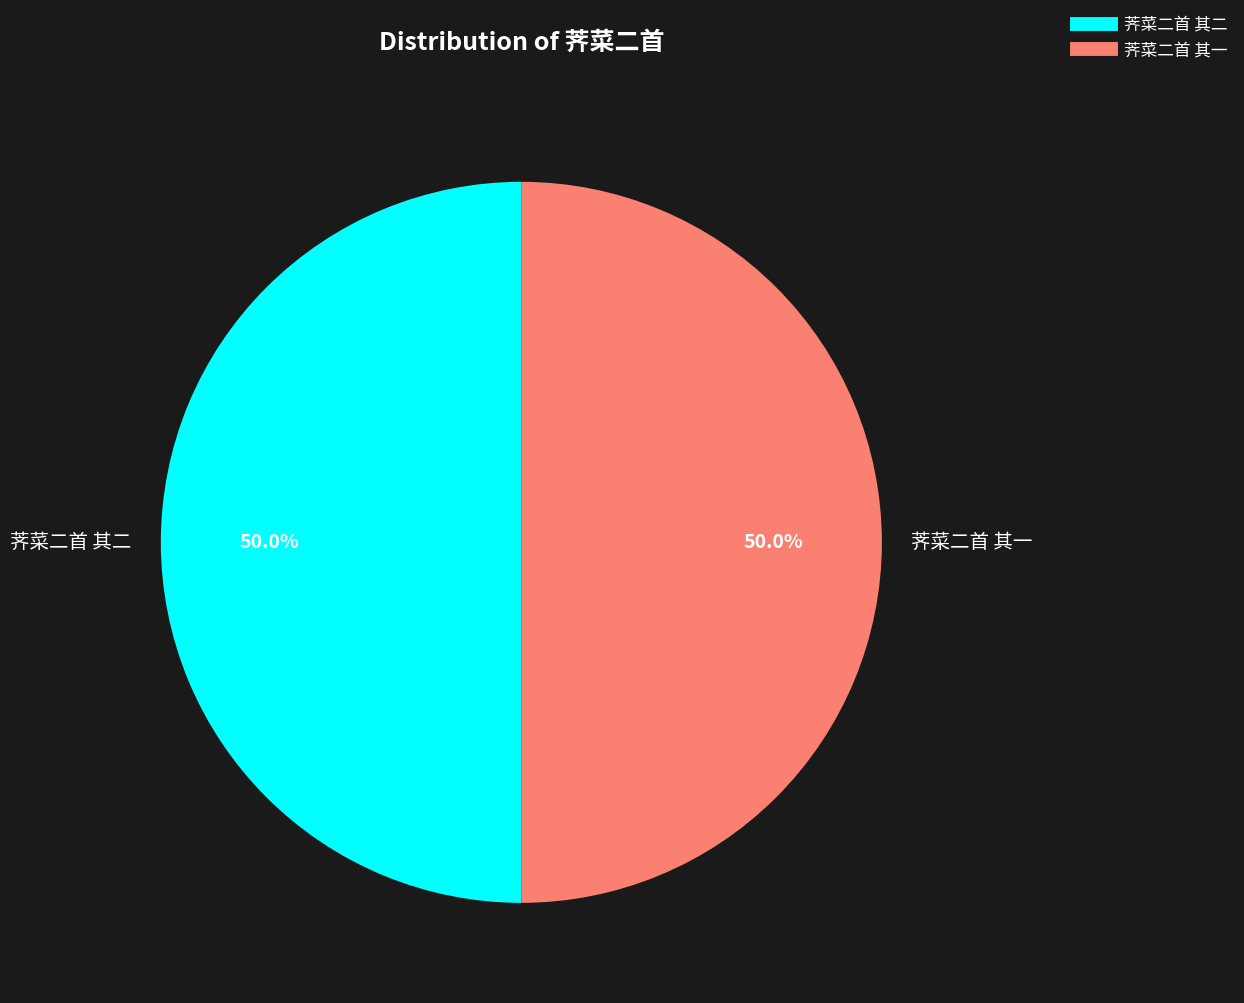

How much of the chart is everything except 荠菜二首 其二?

50.0%